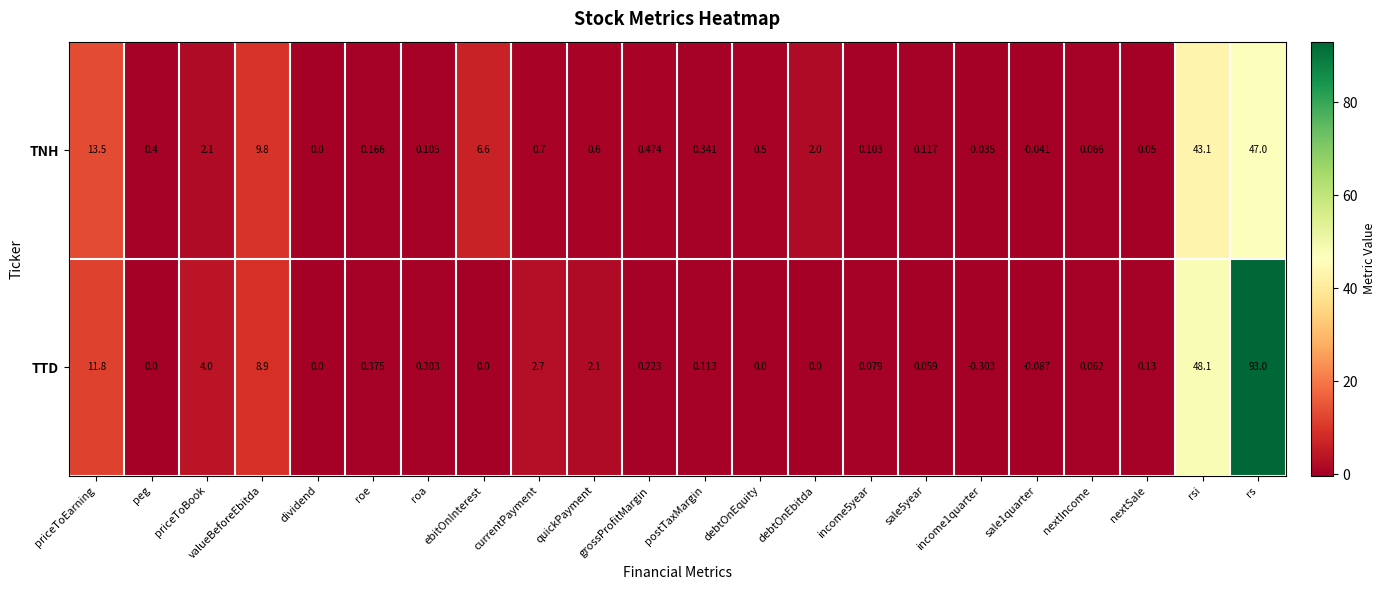

At which label does TTD reach its peak?

rs